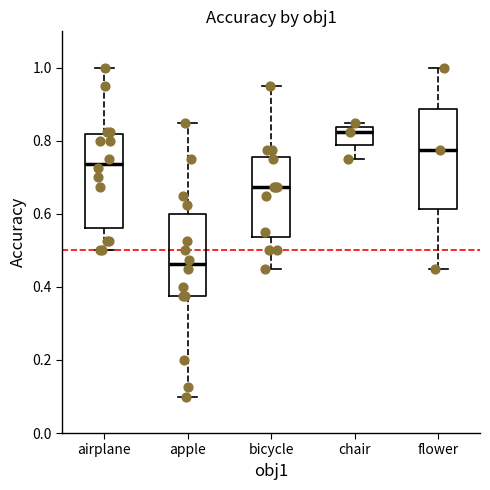

Which box has the lowest median line?

apple